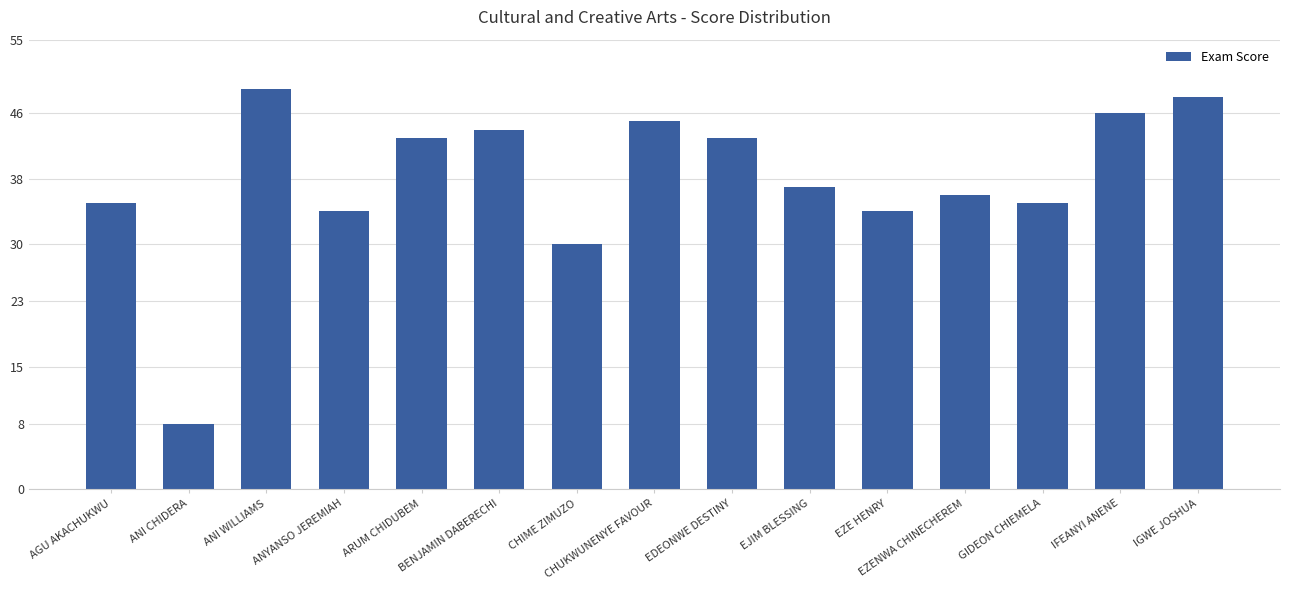

What is the sum of all values?

567